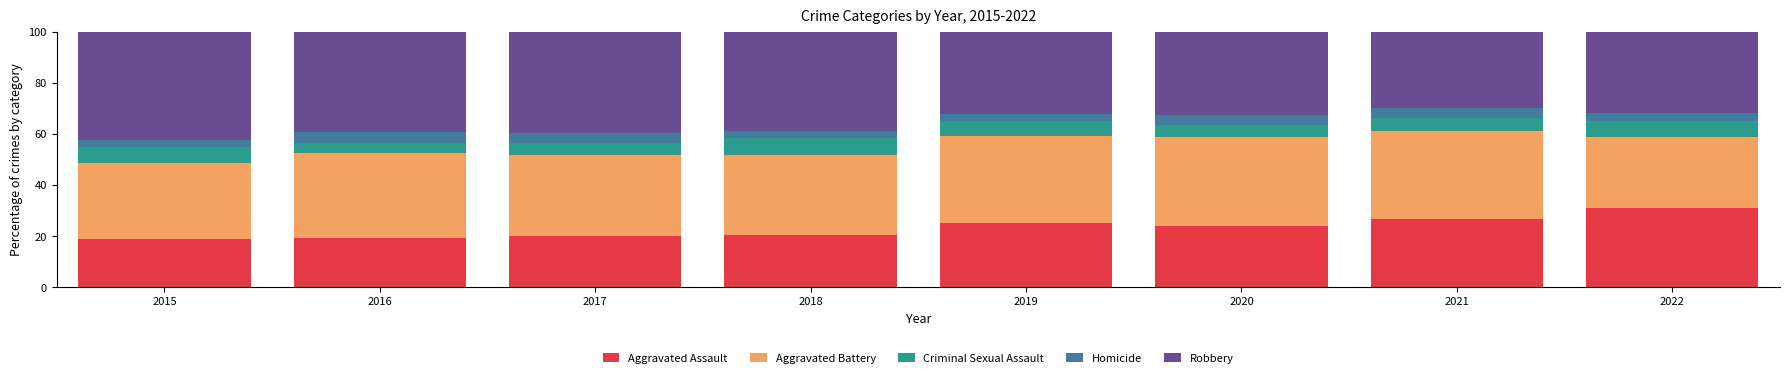

What is the total value across all series at 2018?

100.0